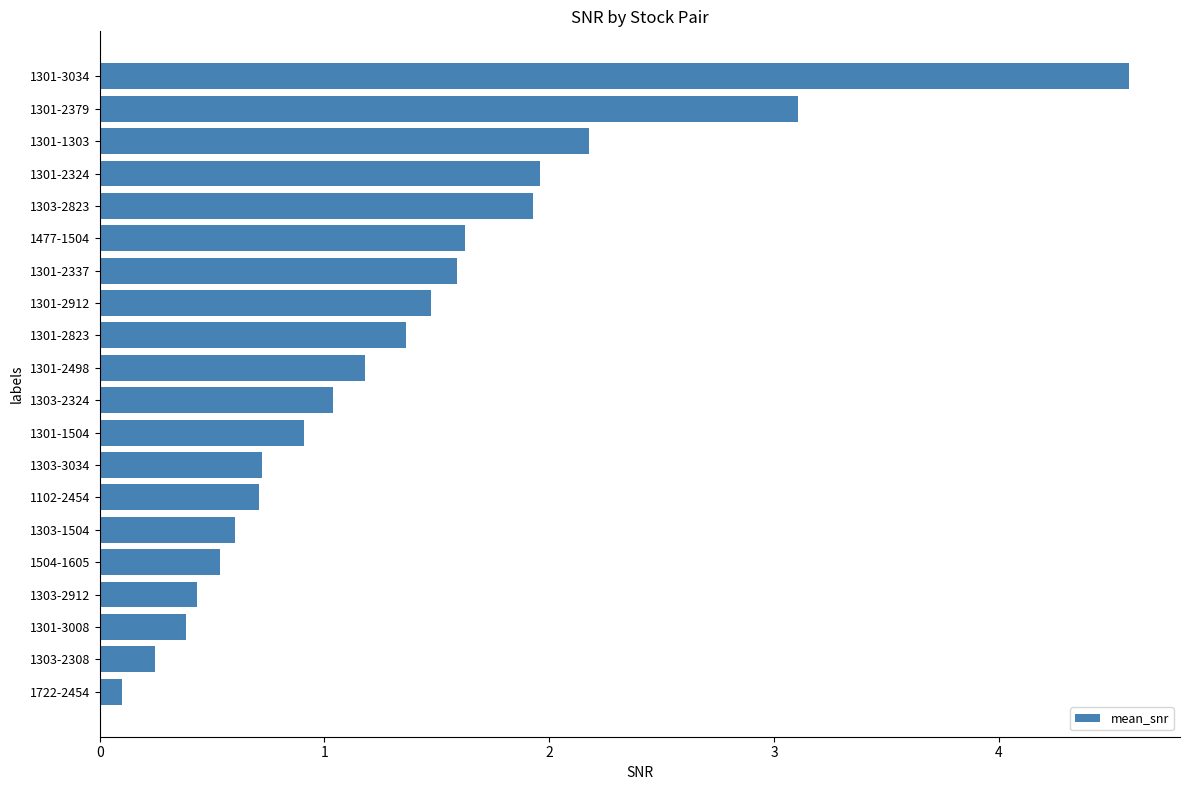

Reading top to bottom, transcribe all the data shown in this chart.

4.6	3.1	2.2	2.0	1.9	1.6	1.6	1.5	1.4	1.2	1.0	0.9	0.7	0.7	0.6	0.5	0.4	0.4	0.2	0.1